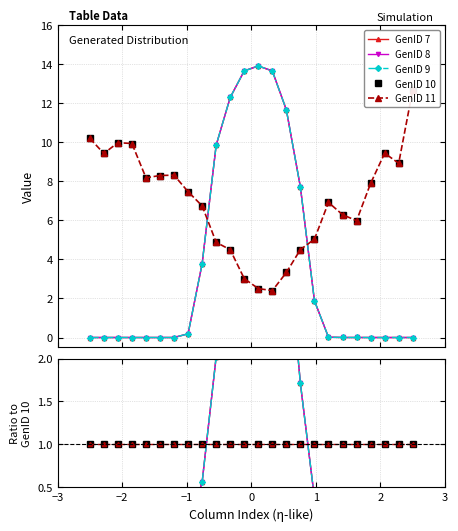

How many distinct data groups are displayed?

5